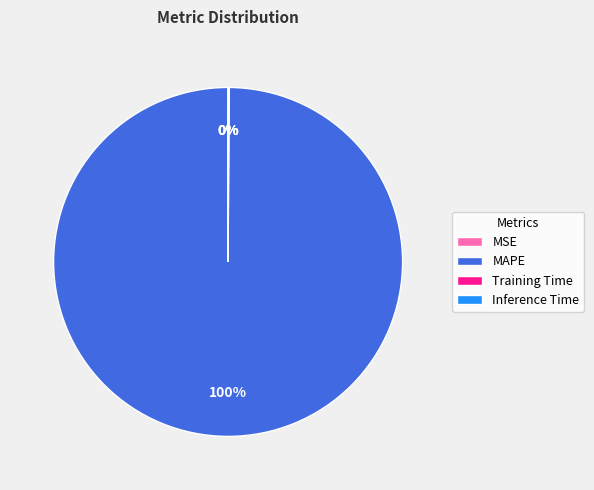

True or false: MAPE accounts for 100% of the total.

True